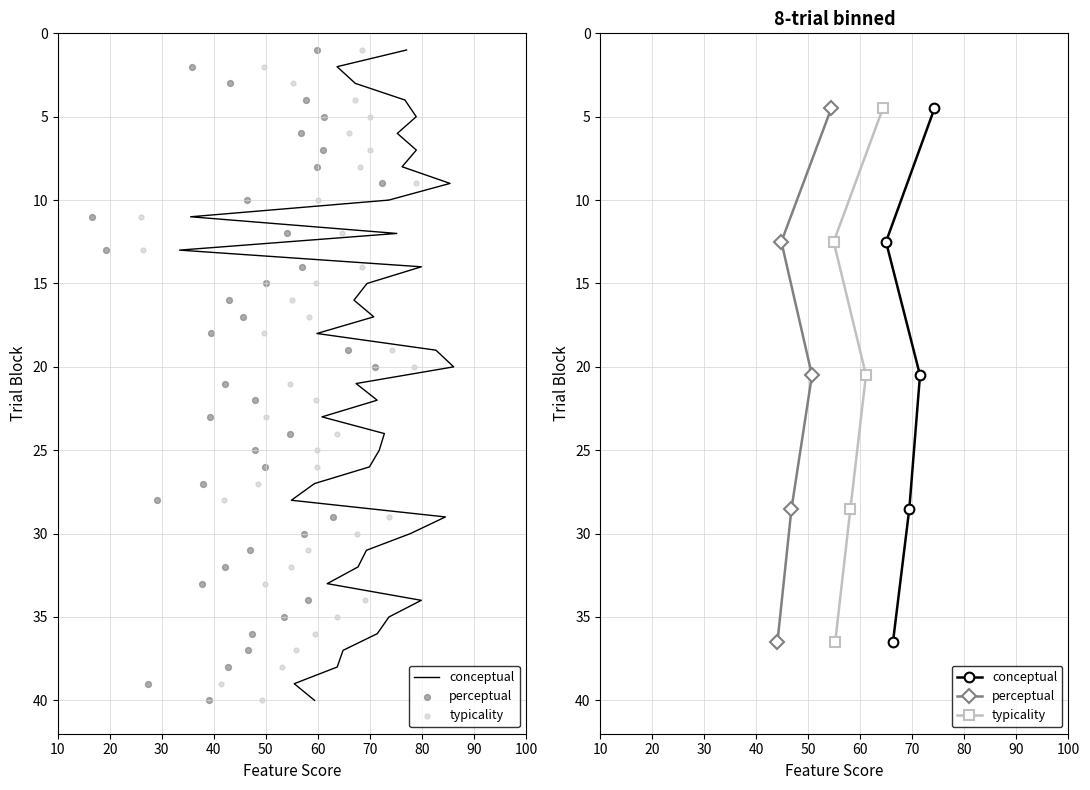

Which series has the largest Y range (max minus min)?

conceptual